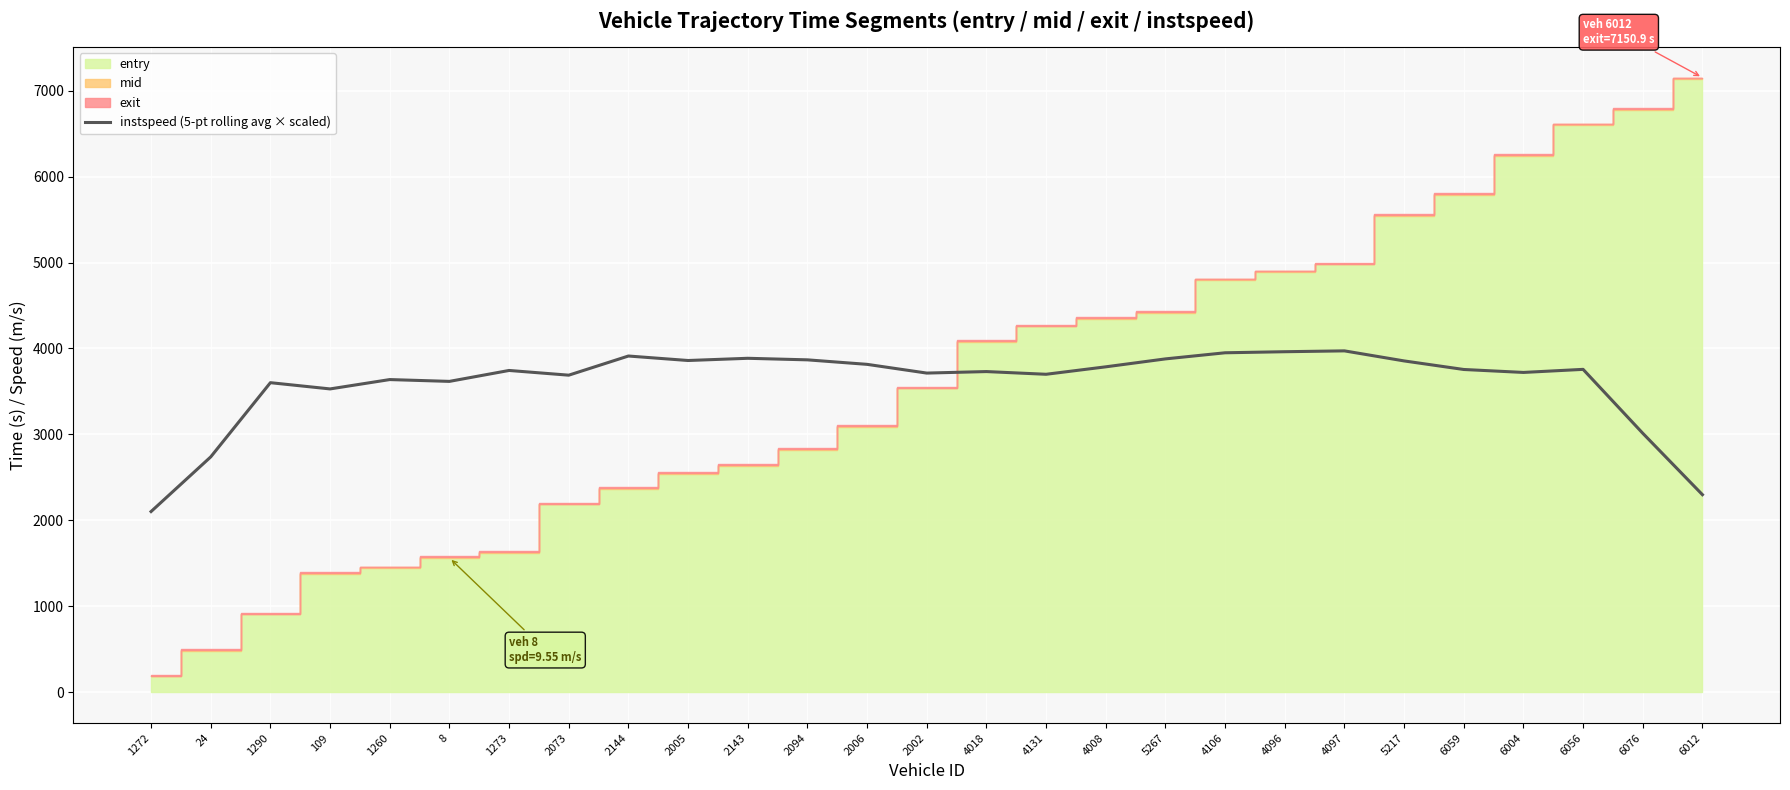

What is the label of the 7th point from the left?

1273